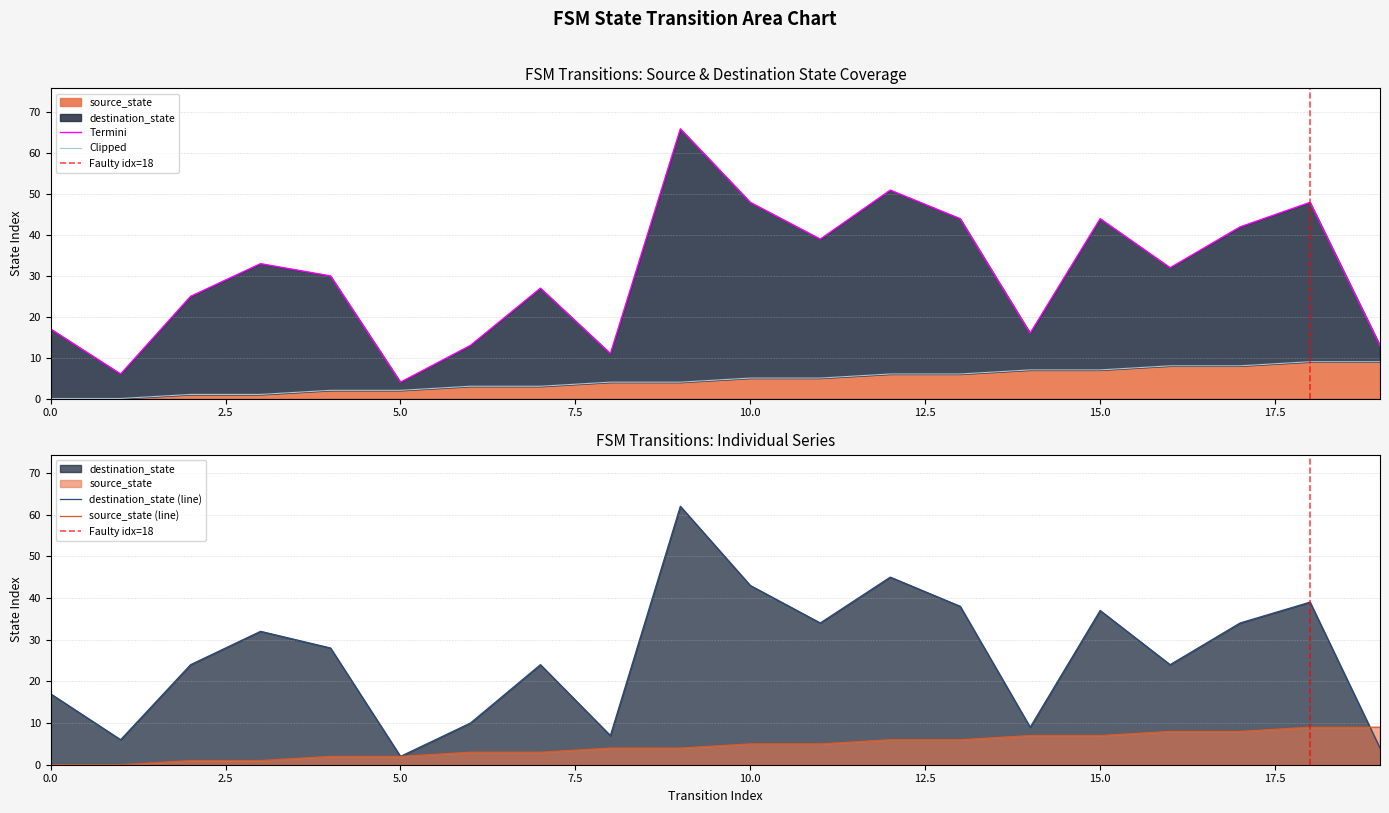

Which series has the widest spread of values?

destination_state